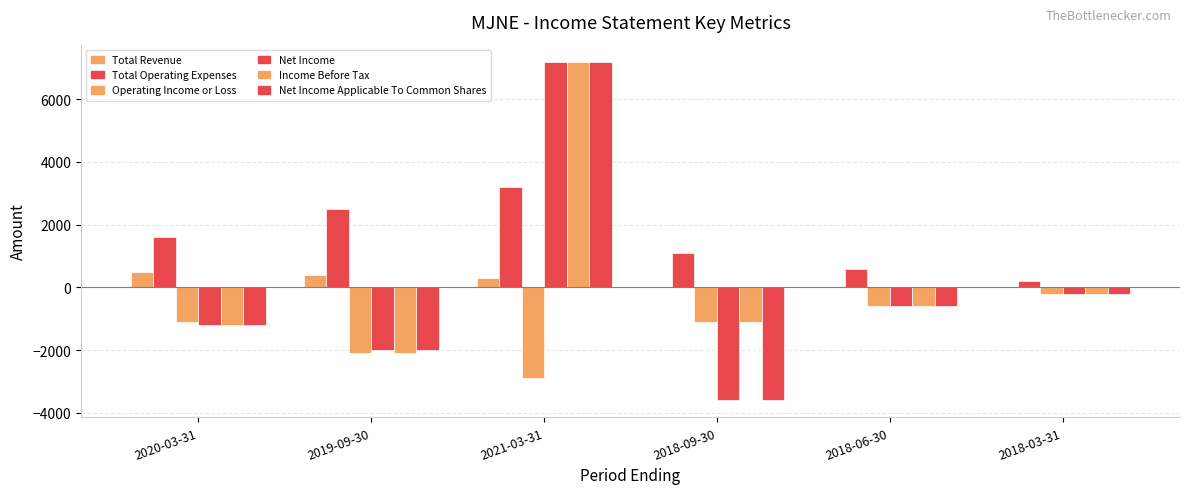

Are the bars grouped side by side (vs. stacked)?

Yes